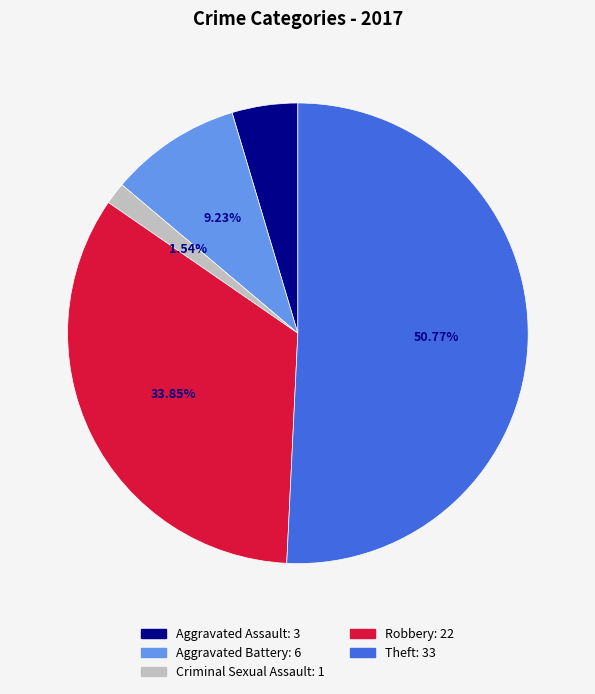

To the nearest percent, what is the average slice percentage?

20%